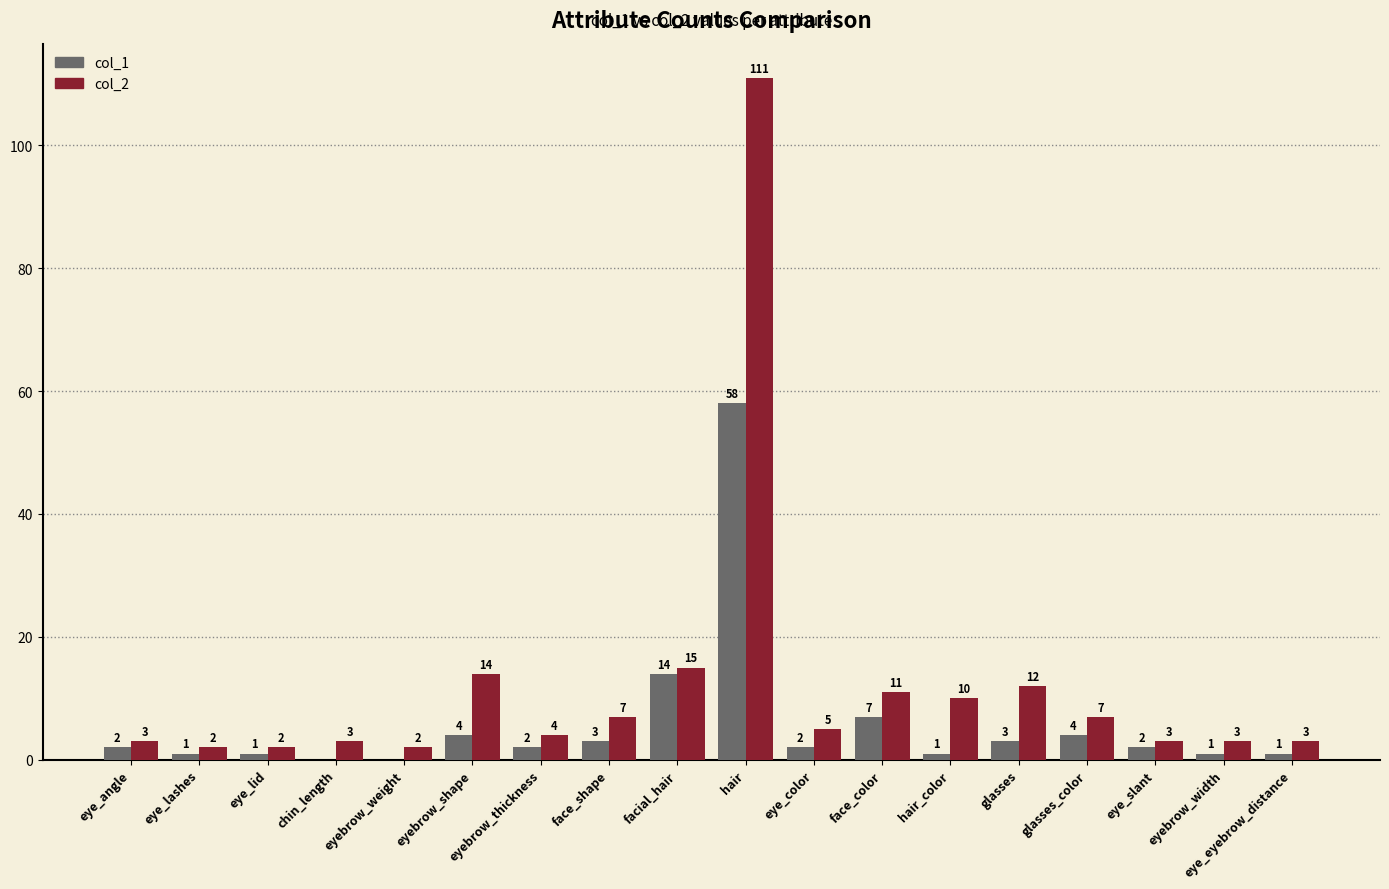

What is the maximum value shown in the chart?

111